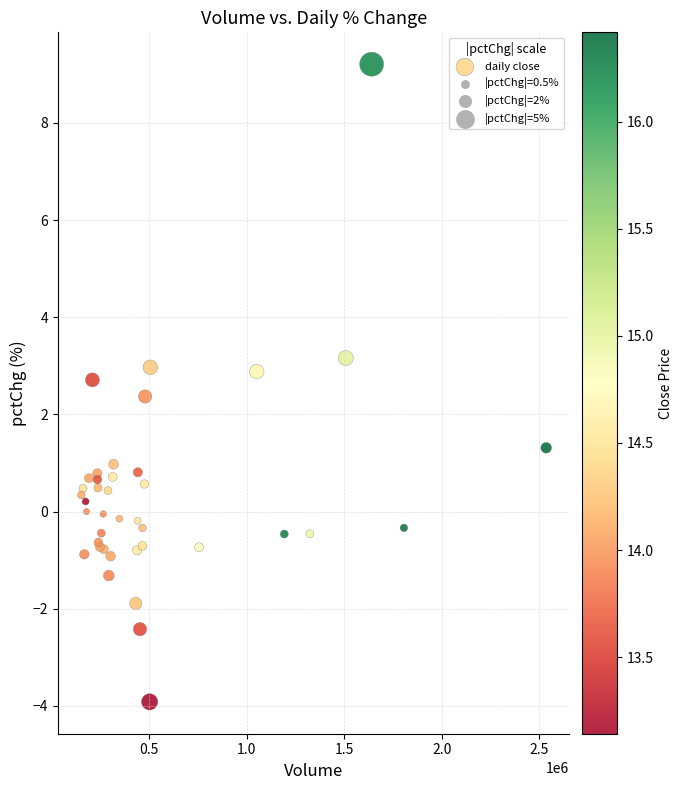

What Y value in the scatter plot is closest to 2?

2.4